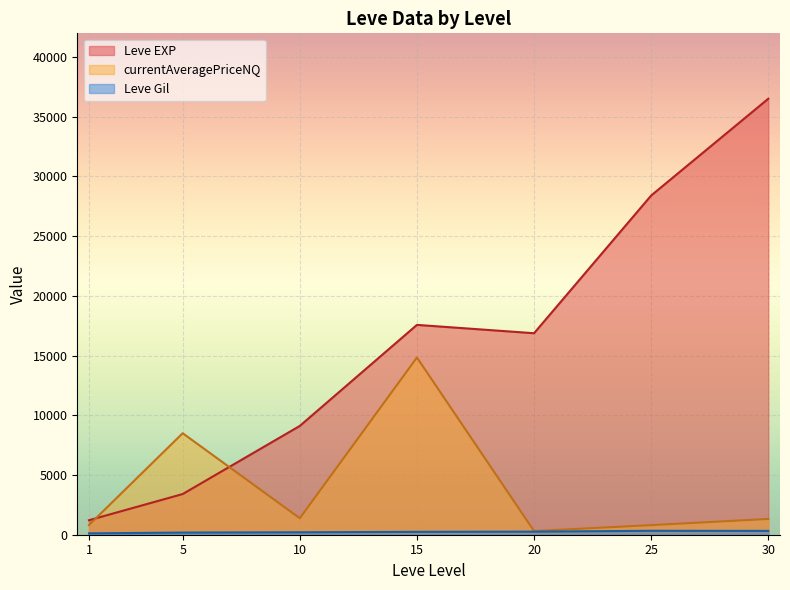

At which label does currentAveragePriceNQ reach its peak?

15